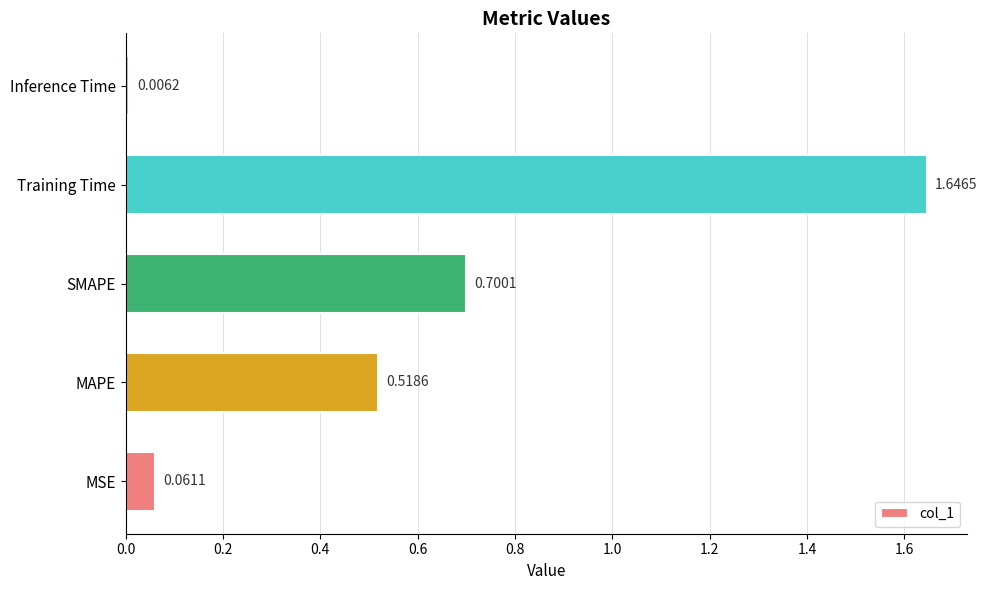

What is the sum of all values?

2.9